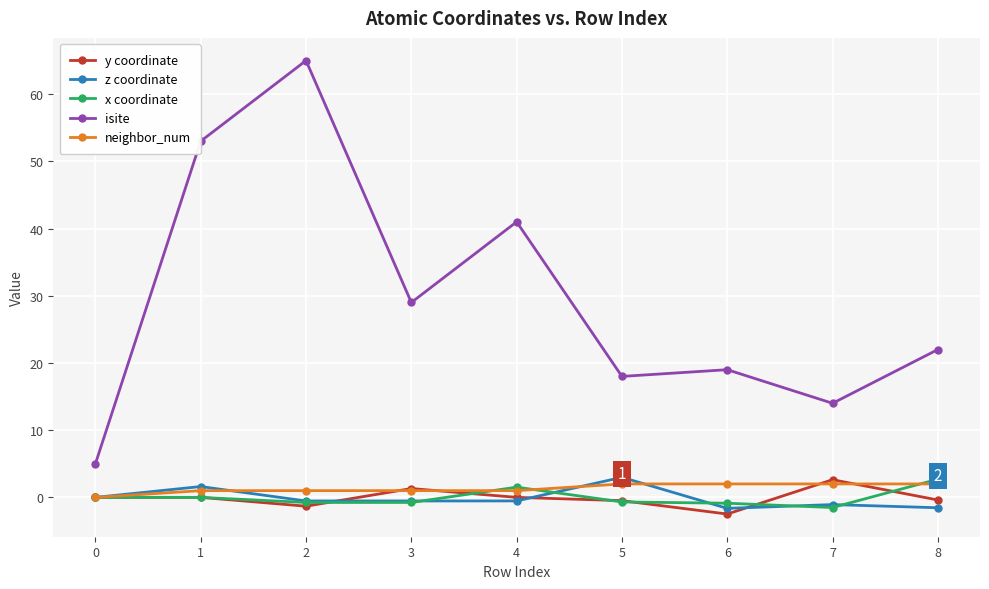

True or false: isite and neighbor_num cross at least once.

False